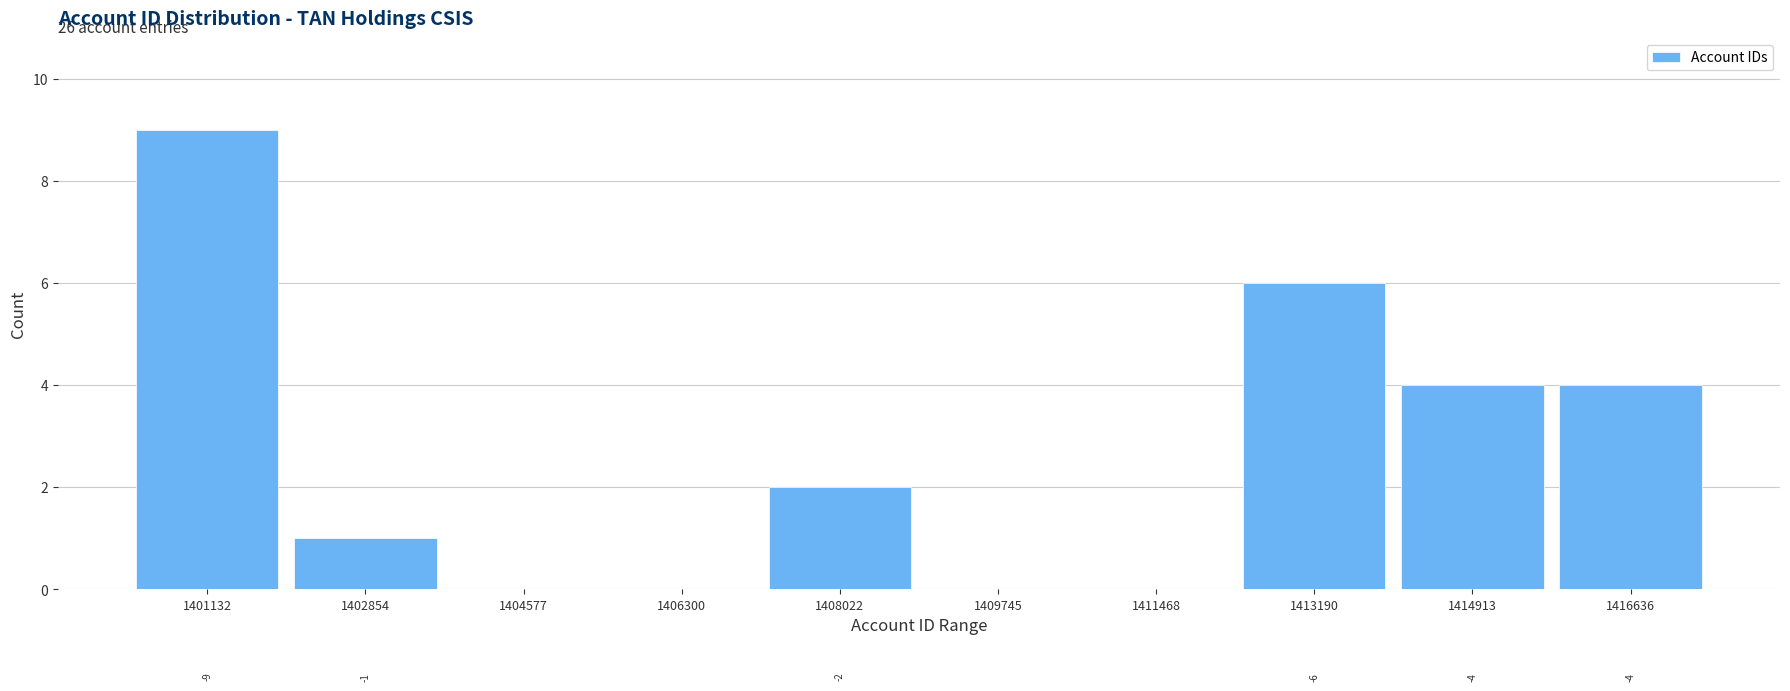

Reading left to right, transcribe all the data shown in this chart.

1401132=9	1402854=1	1404577=0	1406300=0	1408022=2	1409745=0	1411468=0	1413190=6	1414913=4	1416636=4